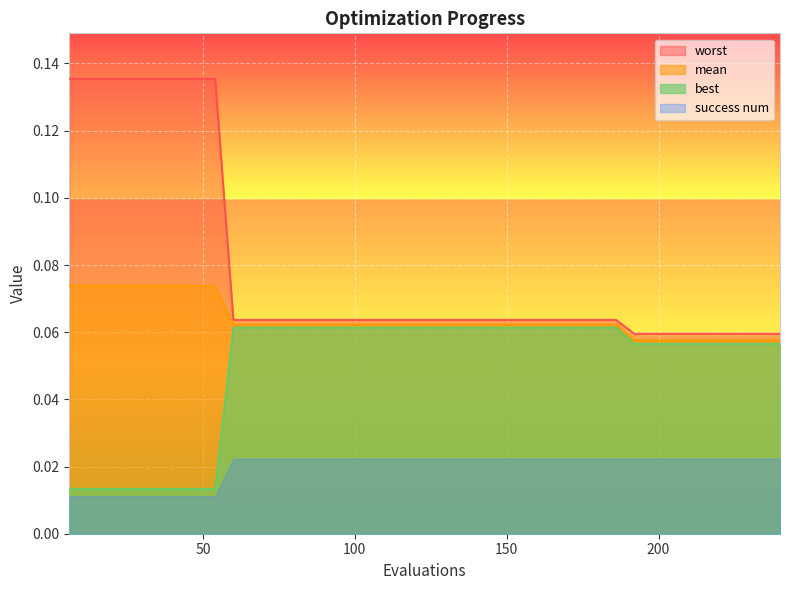

What is the maximum value shown in the chart?

0.1